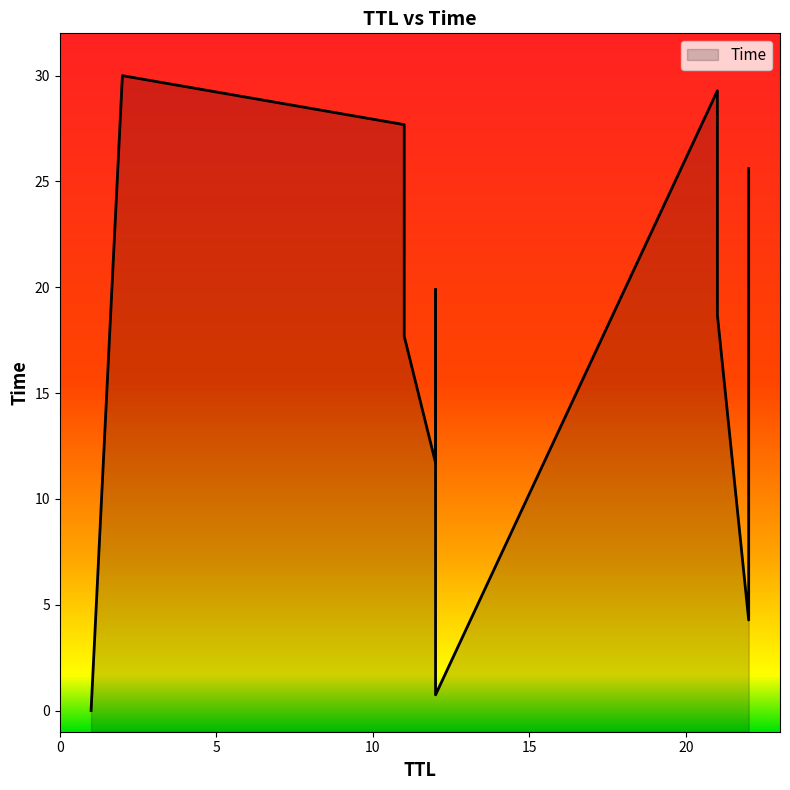

What is the label of the 2nd point from the right?

21